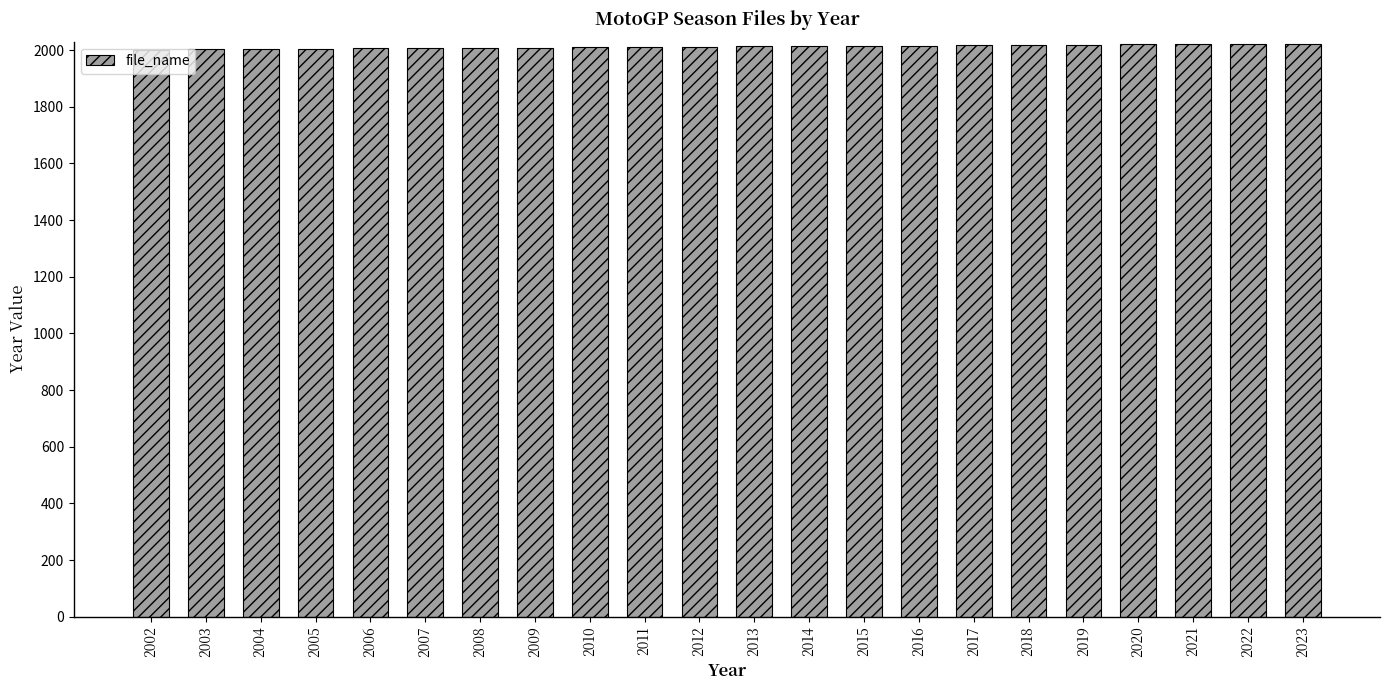

Is it true that the value at 2015 is 2015?

True